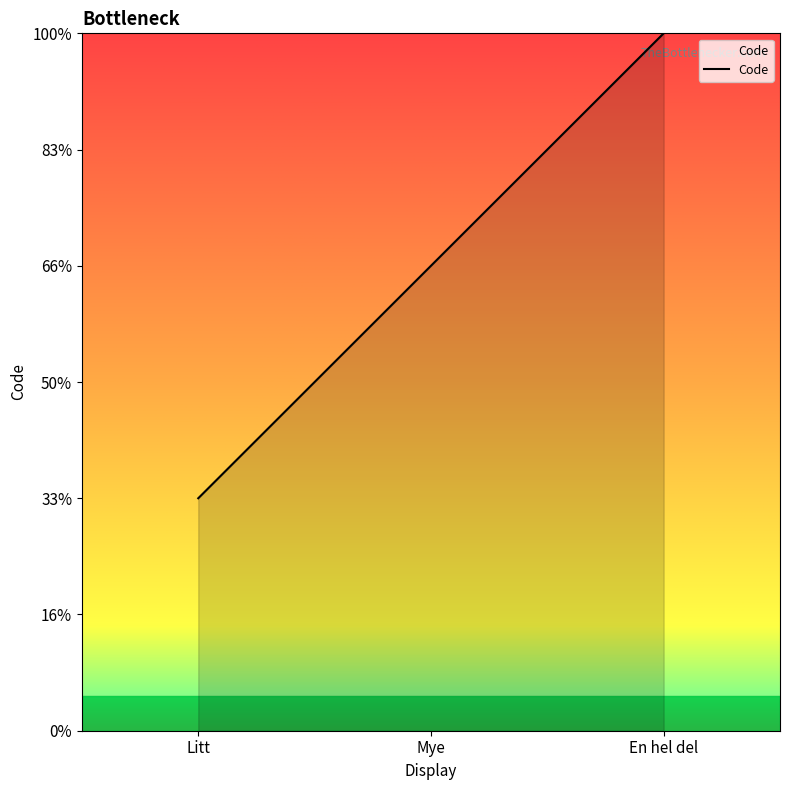

List the labels in order of value, smallest first.

Litt, Mye, En hel del